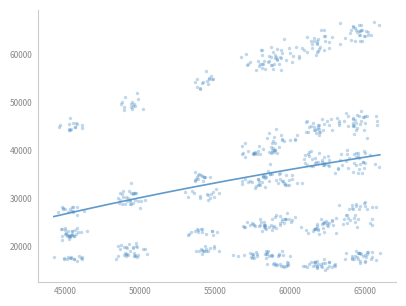

What is the range of Y values (max minus min)?

51375.8